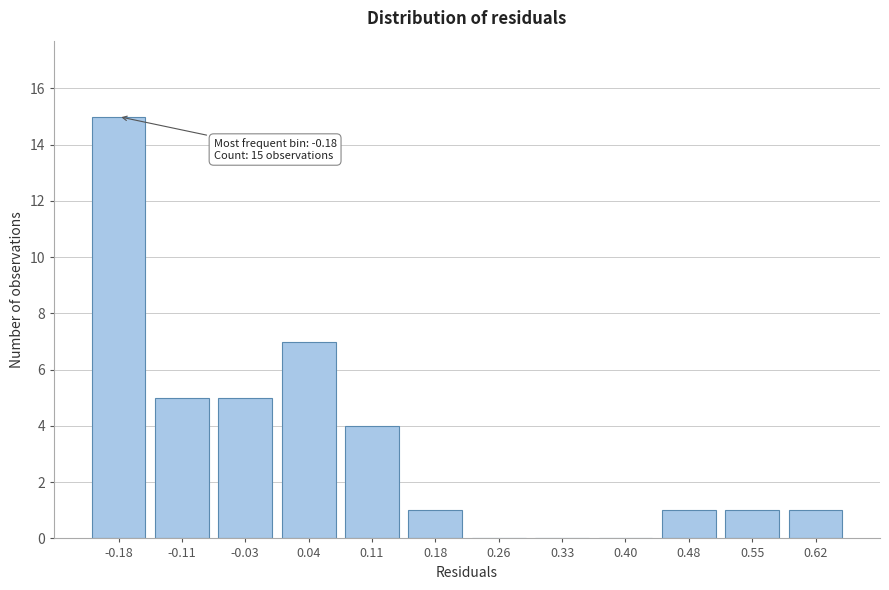

Reading right to left, list all the values displayed in this chart.

0.62=1	0.55=1	0.48=1	0.40=0	0.33=0	0.26=0	0.18=1	0.11=4	0.04=7	-0.03=5	-0.11=5	-0.18=15